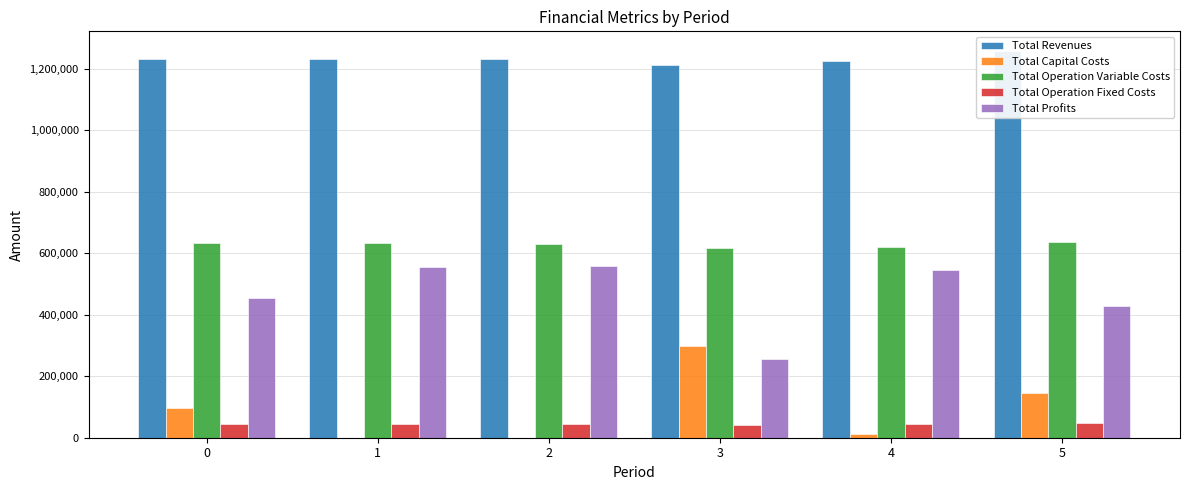

What is the spread (max minus min) of values at 4?

1212279.6